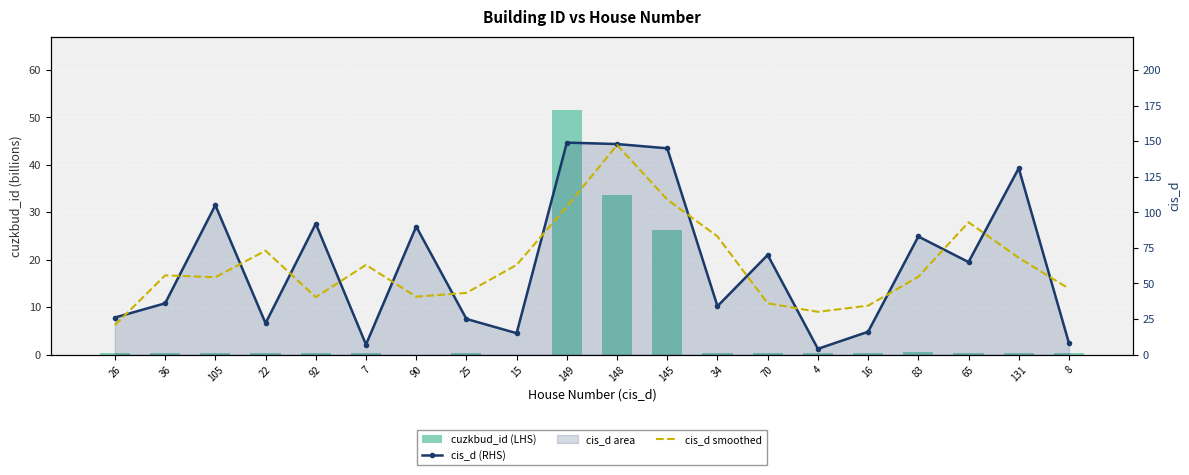

The cuzkbud_id (LHS) series shows 0.3 at 83. True or false?

False